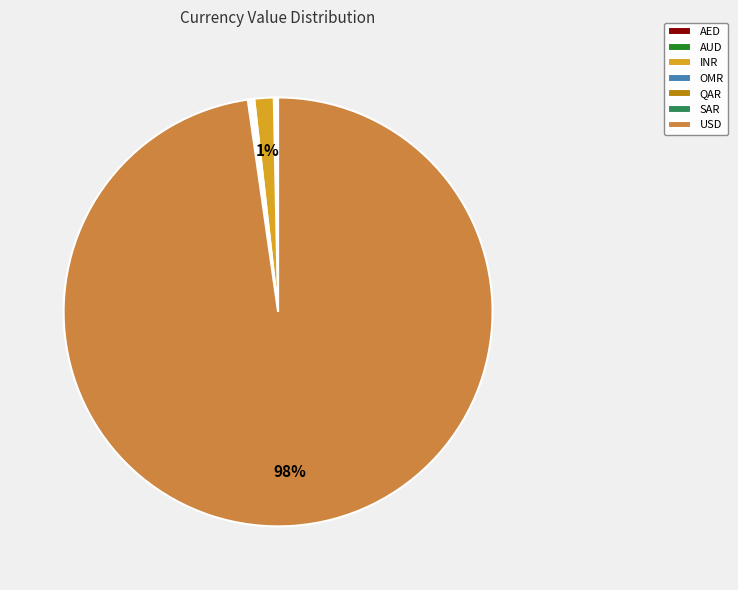

Is there a majority slice in this chart?

Yes